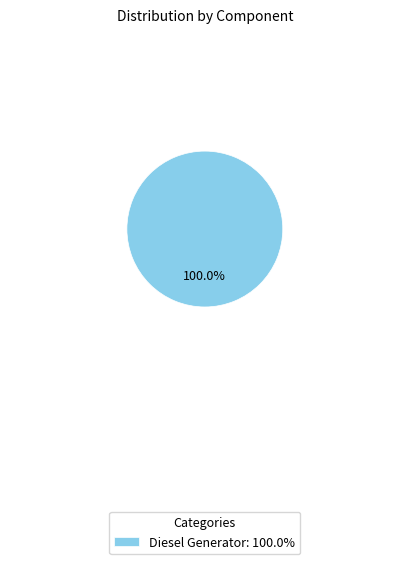

Rank the categories by value from lowest to highest.

Diesel Generator: 100.0%